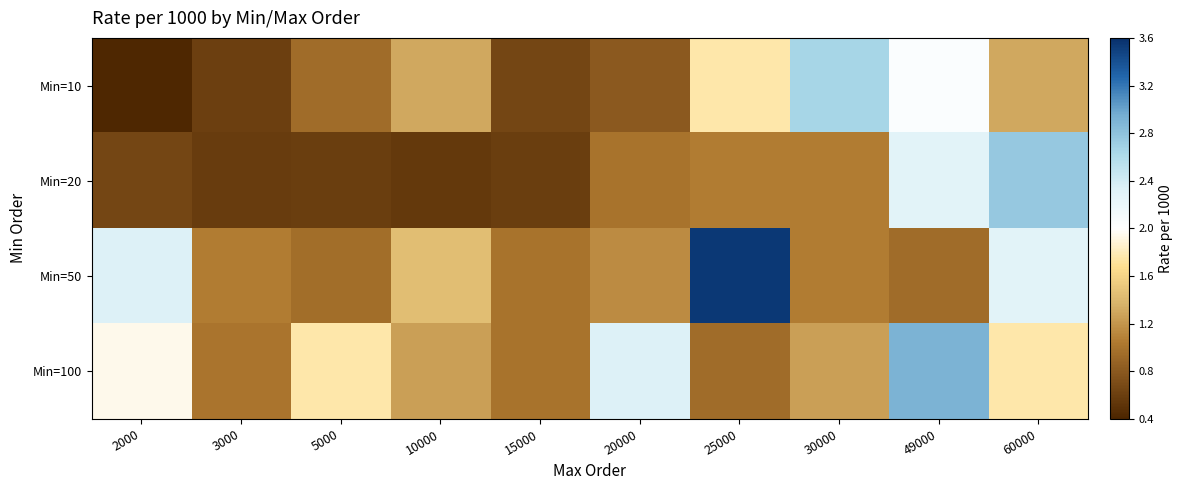

Reading left to right, extract all data points from this chart.

Min=10: 2000=0.4	3000=0.6	5000=0.9	10000=1.3	15000=0.7	20000=0.8	25000=1.8	30000=2.6	49000=2.0	60000=1.3
Min=20: 2000=0.7	3000=0.6	5000=0.6	10000=0.6	15000=0.6	20000=1.0	25000=1.1	30000=1.1	49000=2.3	60000=2.8
Min=50: 2000=2.3	3000=1.1	5000=1.0	10000=1.4	15000=1.0	20000=1.1	25000=3.5	30000=1.1	49000=0.9	60000=2.3
Min=100: 2000=1.9	3000=1.0	5000=1.8	10000=1.2	15000=1.0	20000=2.3	25000=0.9	30000=1.2	49000=2.9	60000=1.8